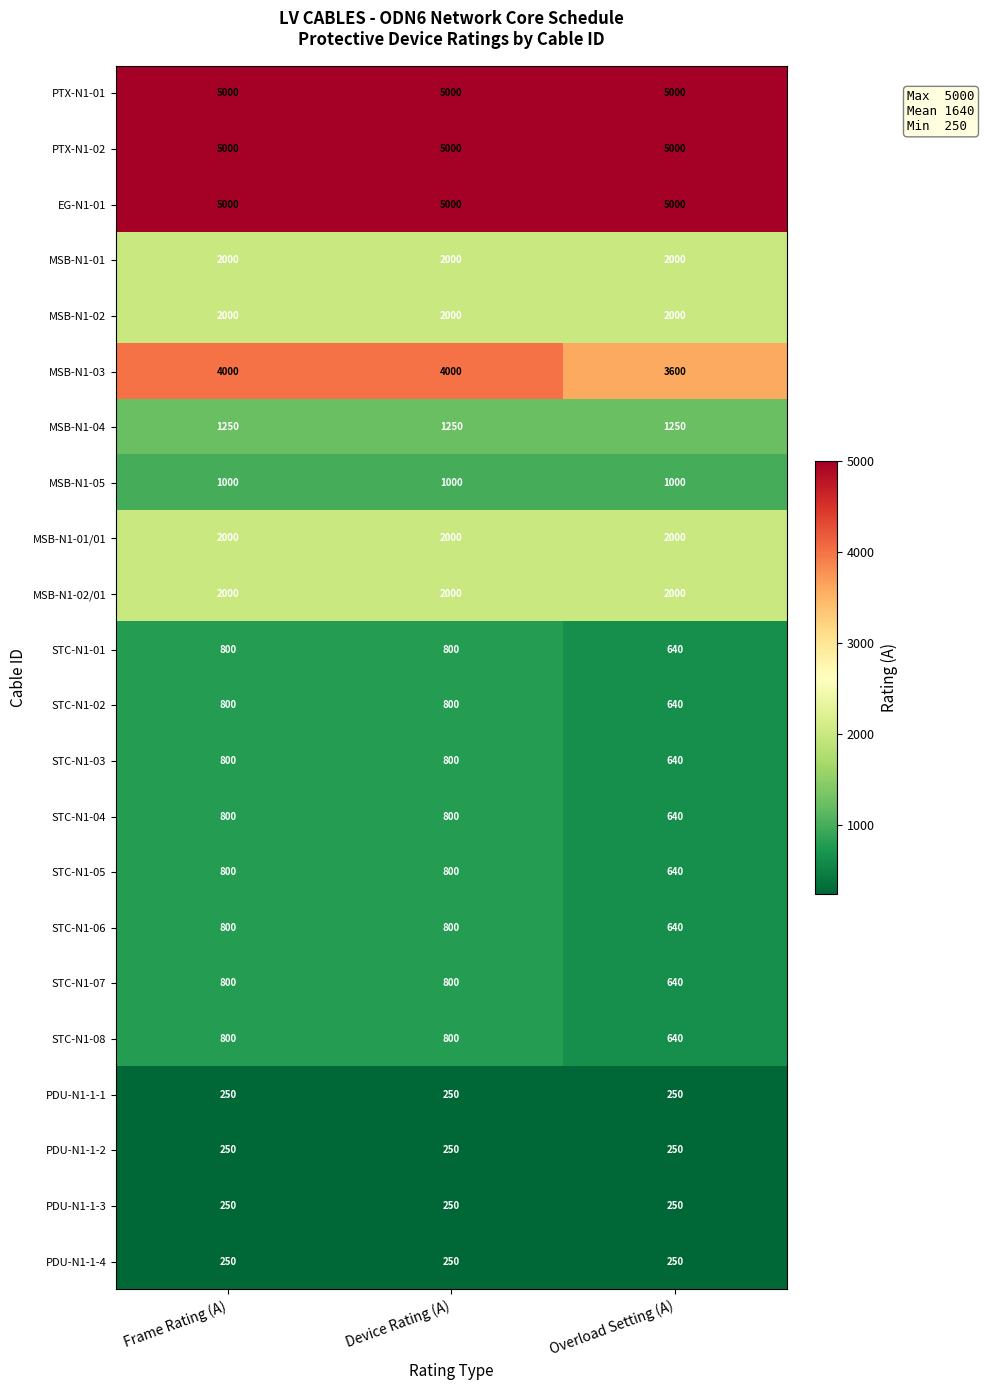

True or false: PTX-N1-01 has a value of 5000 at Overload Setting (A).

True